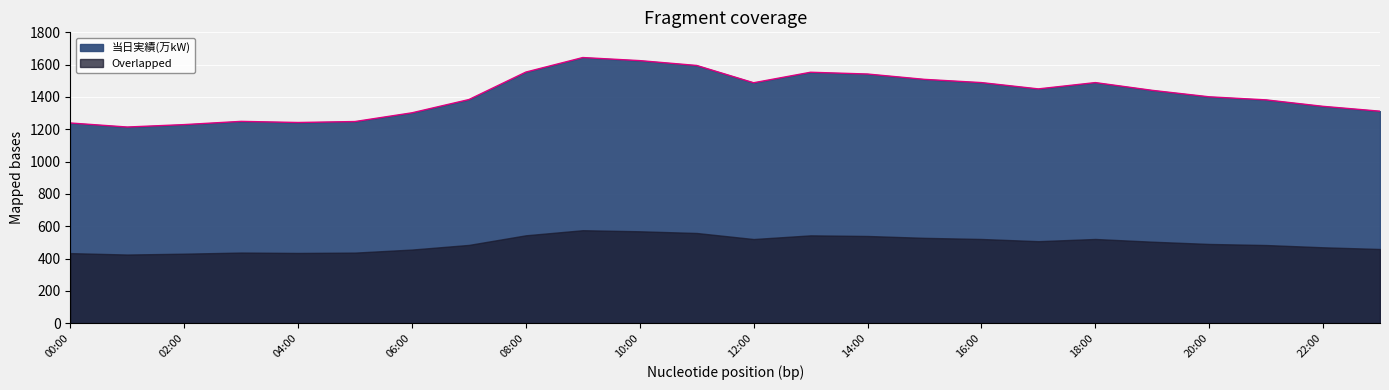

What is the difference between the second highest and minimum values?

411